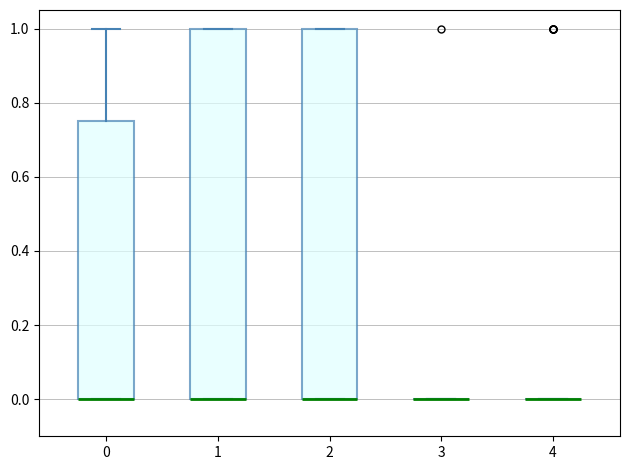

Reading left to right, transcribe this box plot: for each box, give where its median line is, the range the box spans, and where its two whiskers end, as read against the y-axis. The values are not printed on the chart, so give them approximately, as read against the axis.

0: median 0.00 (drawn on the box's lower edge), box 0.00 to 0.76, whiskers 0.00 to 1.00
1: median 0.00 (drawn on the box's lower edge), box 0.00 to 1.00, whiskers 0.00 to 1.00
2: median 0.00 (drawn on the box's lower edge), box 0.00 to 1.00, whiskers 0.00 to 1.00
3: box collapsed to a line at 0.00, whiskers 0.00 to 0.00
4: box collapsed to a line at 0.00, whiskers 0.00 to 0.00